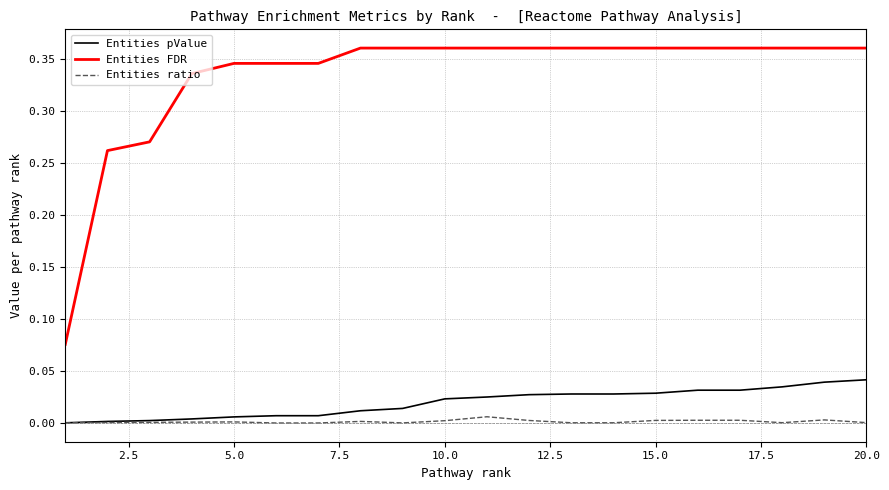

List the series in order of their peak value, lowest first.

Entities ratio, Entities pValue, Entities FDR